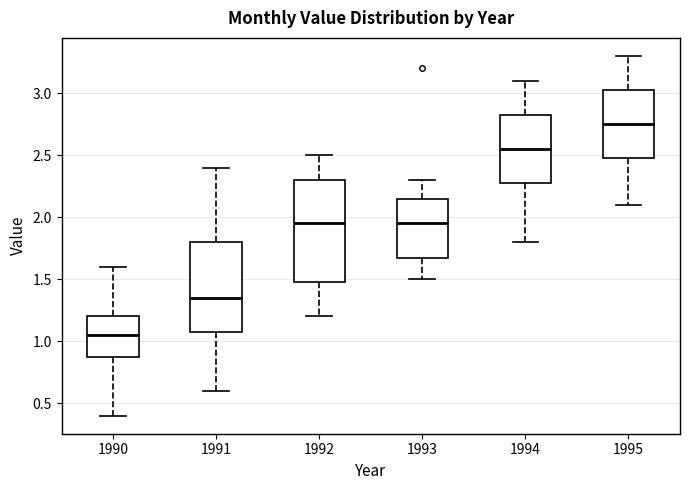

Comparing the boxes themselves (not the whiskers), which one is the tallest?

1992